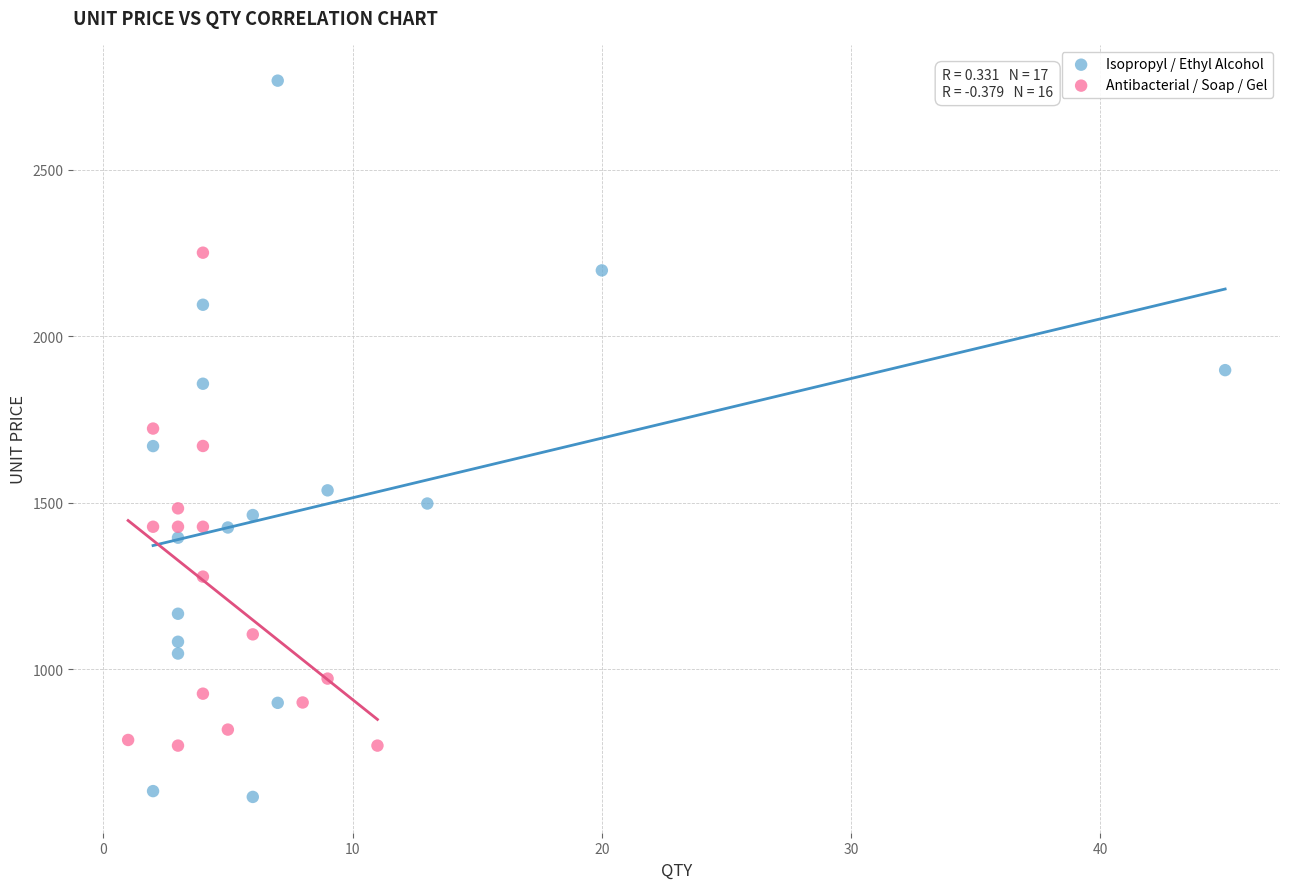

Which series has the largest Y range (max minus min)?

Isopropyl / Ethyl Alcohol